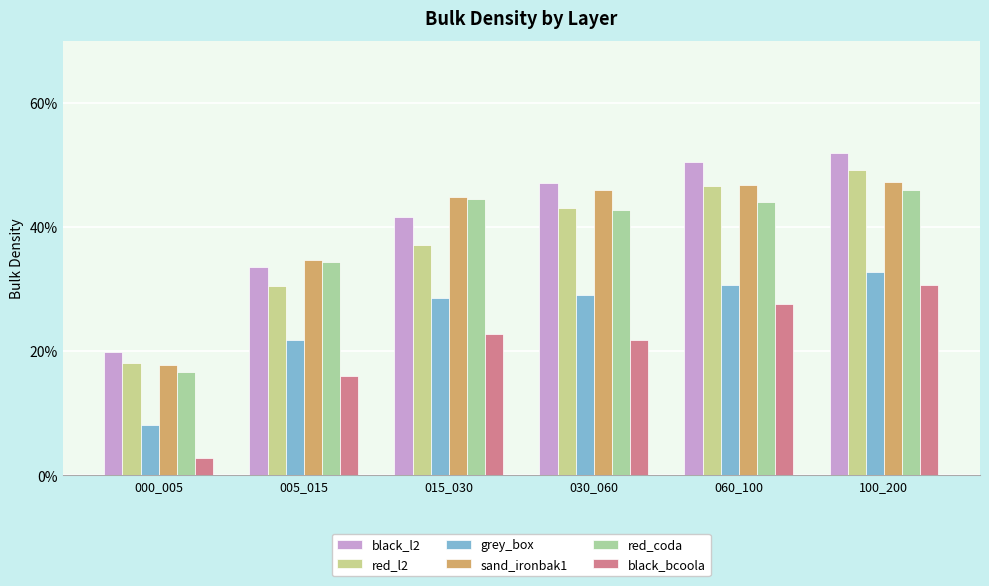

Reading right to left, list all the values displayed in this chart.

black_l2: 52.0	50.6	47.0	41.6	33.7	19.9
red_l2: 49.3	46.7	43.1	37.1	30.5	18.1
grey_box: 32.7	30.7	29.1	28.5	21.8	8.1
sand_ironbak1: 47.2	46.8	46.1	44.9	34.7	17.8
red_coda: 46.0	44.1	42.8	44.6	34.3	16.6
black_bcoola: 30.7	27.6	21.8	22.9	16.0	2.8